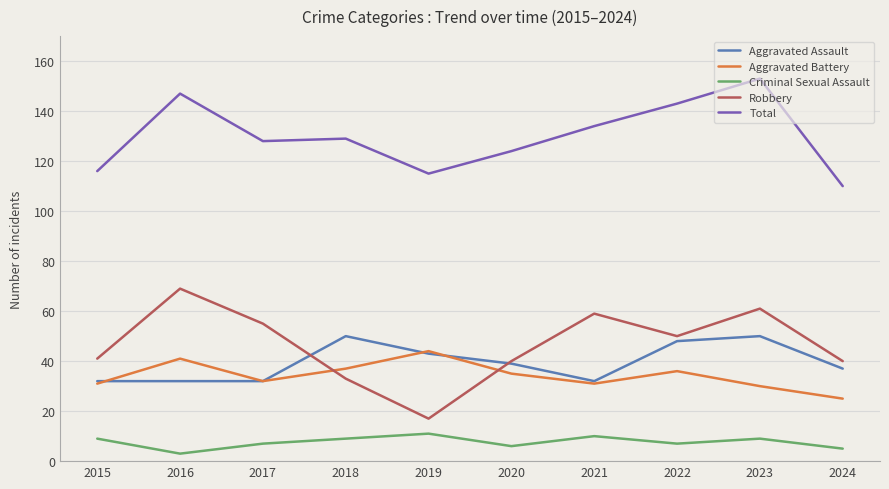

True or false: Aggravated Battery and Criminal Sexual Assault intersect in this chart.

False